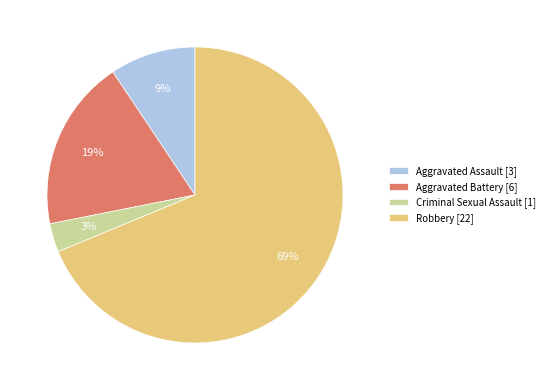

Do Criminal Sexual Assault [1] and Aggravated Battery [6] together represent more than half of the pie?

No